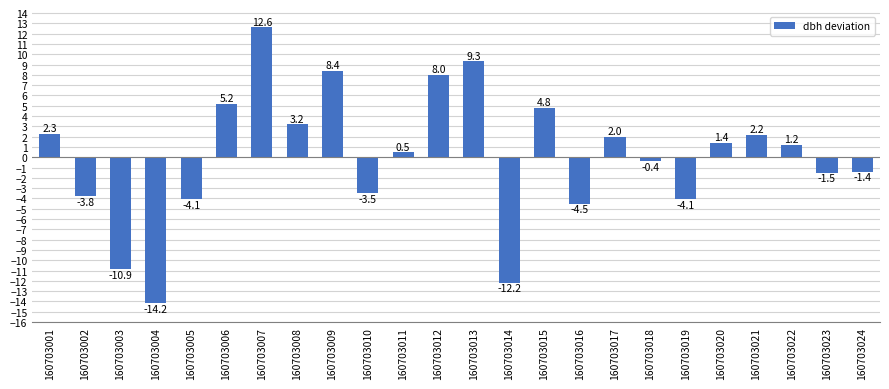

True or false: the data shows -1.4 at 160703024.

True